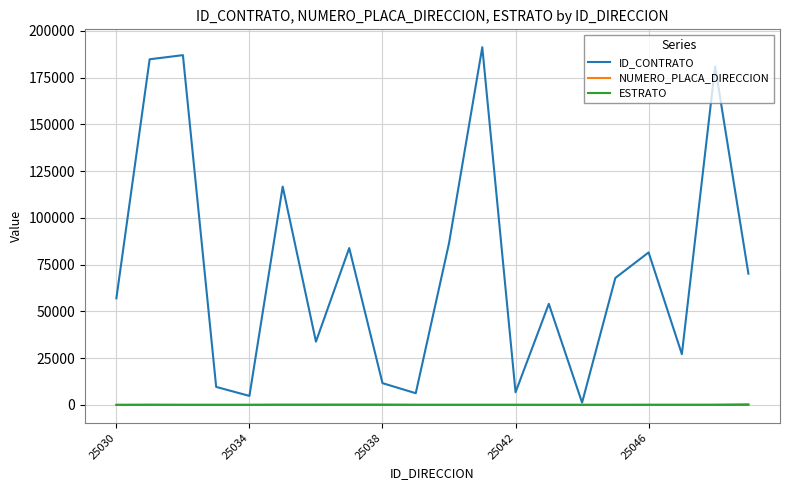

Which series has the largest total across all categories?

ID_CONTRATO